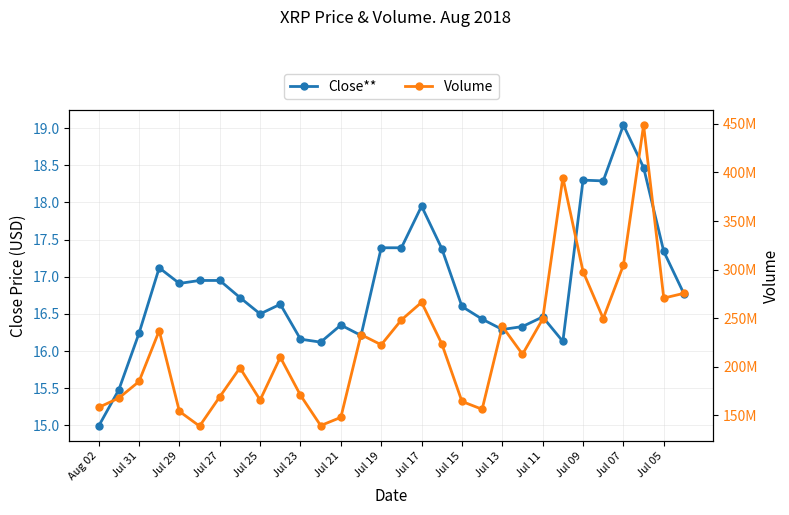

How many lines are shown in the chart?

2